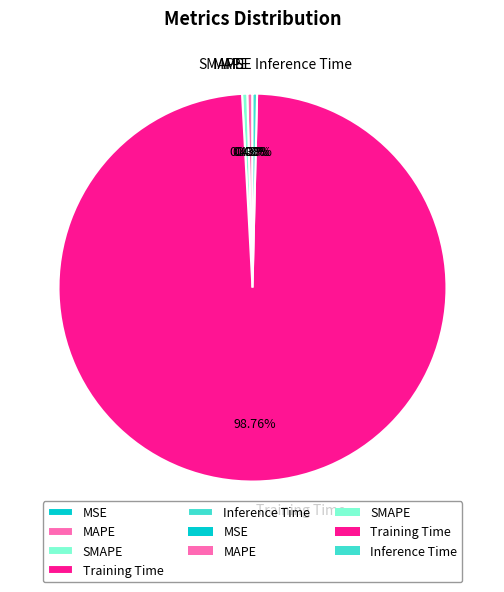

Which slice is the largest?

Training Time